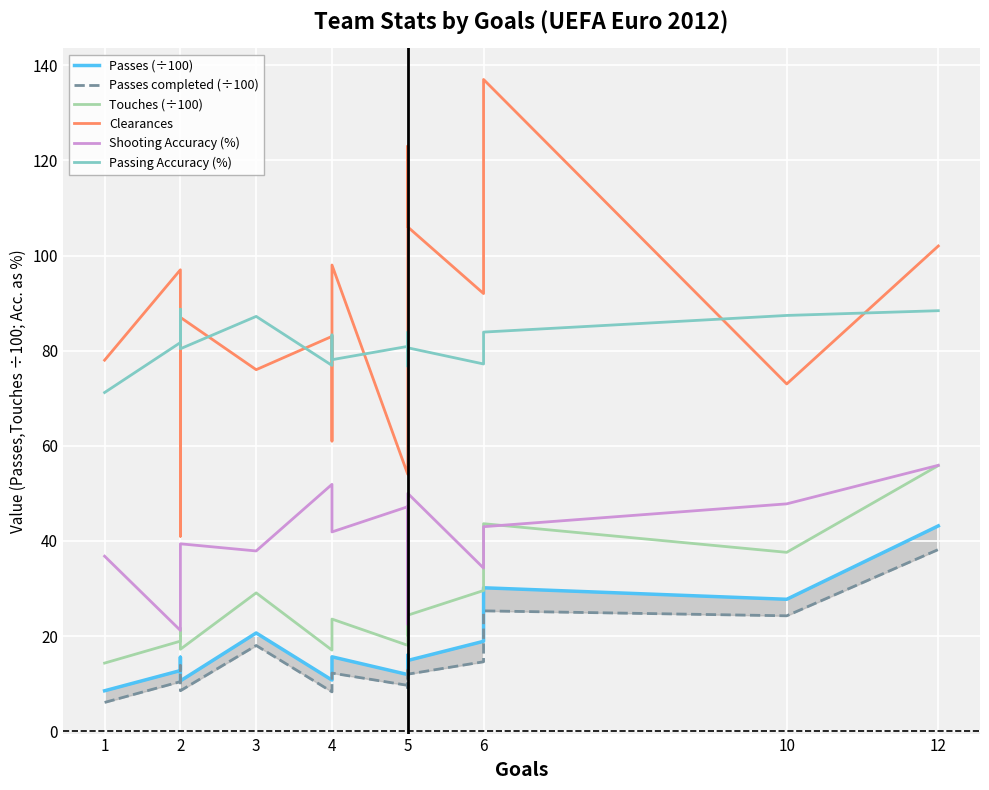

Is it true that Passes completed (÷100) equals 3.8 at 4?

False